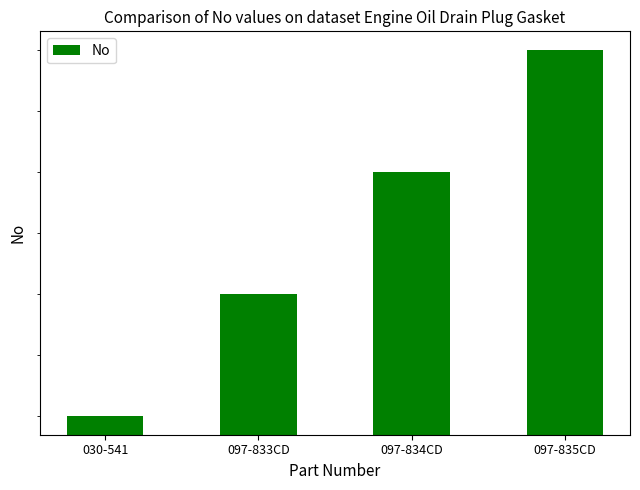

How many bars are there in total?

4